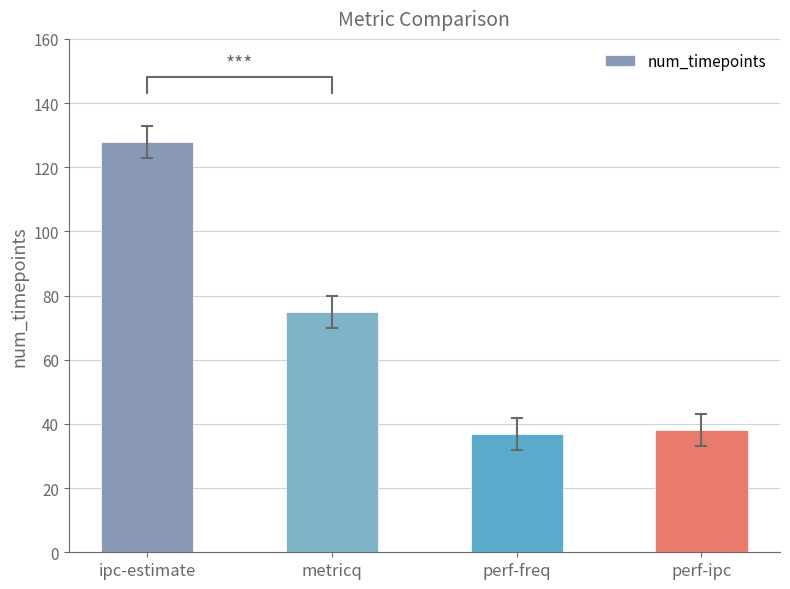

What is the sum of the values at perf-freq and ipc-estimate?

165